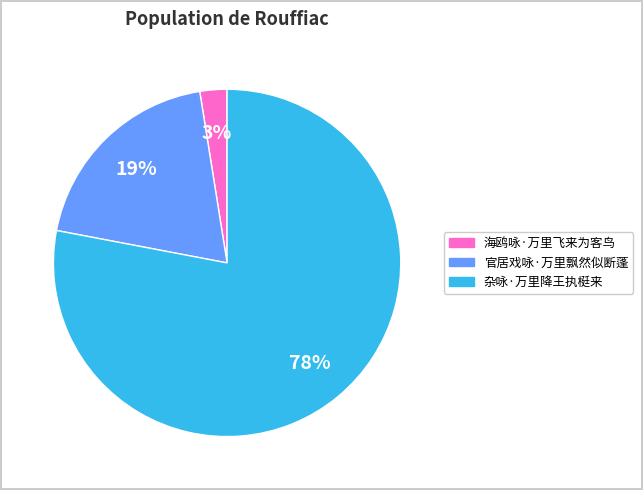

Which category has the smallest portion of the pie?

海鸥咏·万里飞来为客鸟